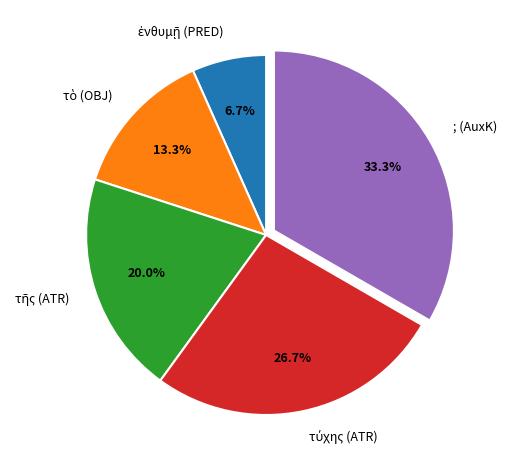

Which category has the biggest portion of the pie?

; (AuxK)